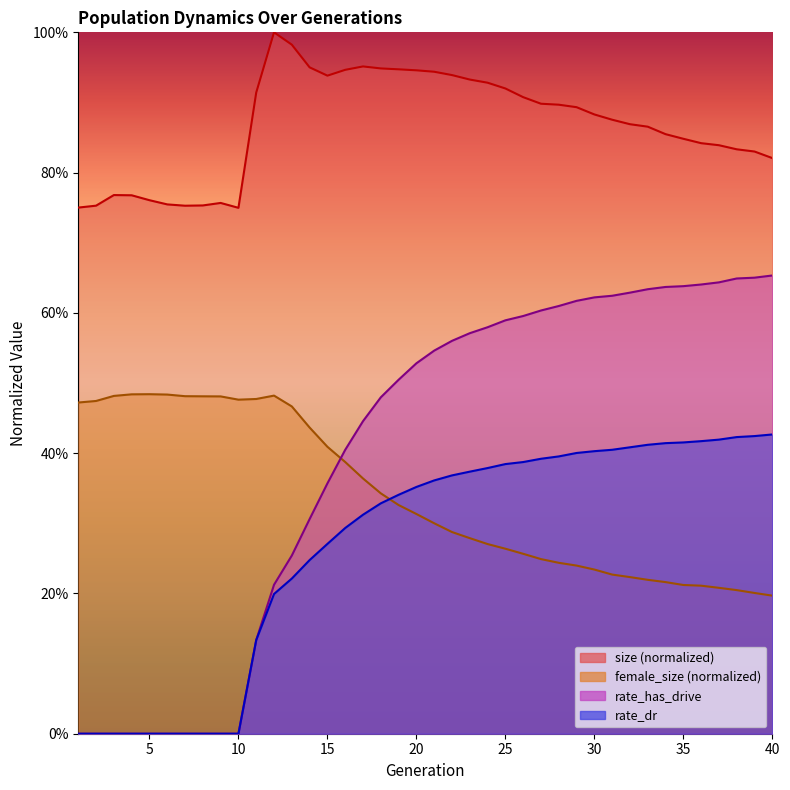

At which label is rate_has_drive closest to 0?

1